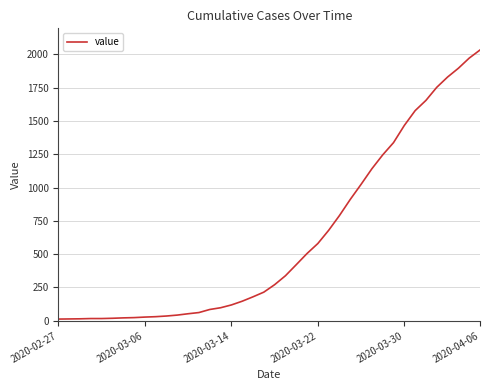

What is the difference between the maximum and minimum values?

2019